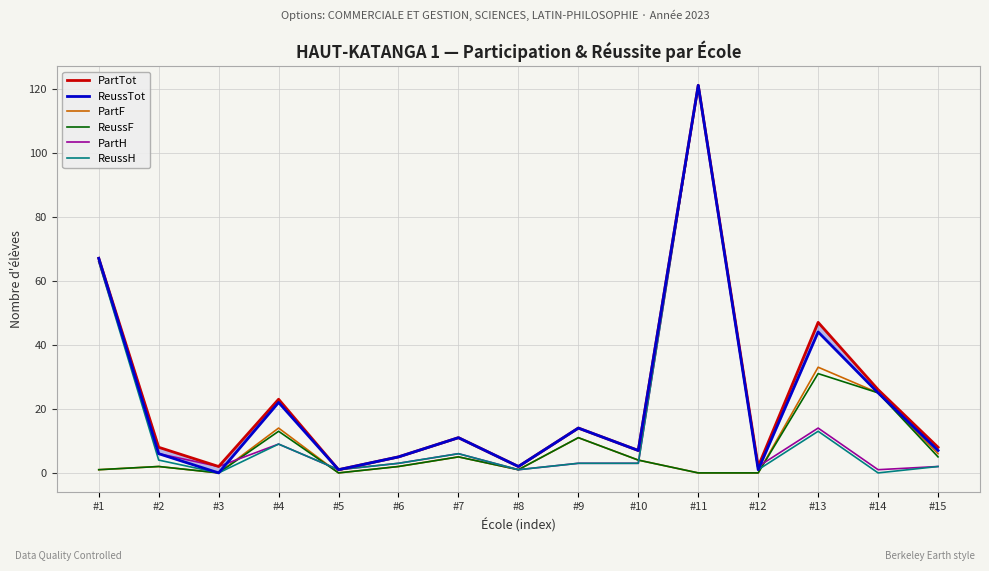

Reading left to right, transcribe all the data shown in this chart.

PartTot: 67	8	2	23	1	5	11	2	14	7	121	2	47	26	8
ReussTot: 67	6	0	22	1	5	11	2	14	7	121	1	44	25	7
PartF: 1	2	0	14	0	2	5	1	11	4	0	0	33	25	6
ReussF: 1	2	0	13	0	2	5	1	11	4	0	0	31	25	5
PartH: 66	6	2	9	1	3	6	1	3	3	121	2	14	1	2
ReussH: 66	4	0	9	1	3	6	1	3	3	121	1	13	0	2